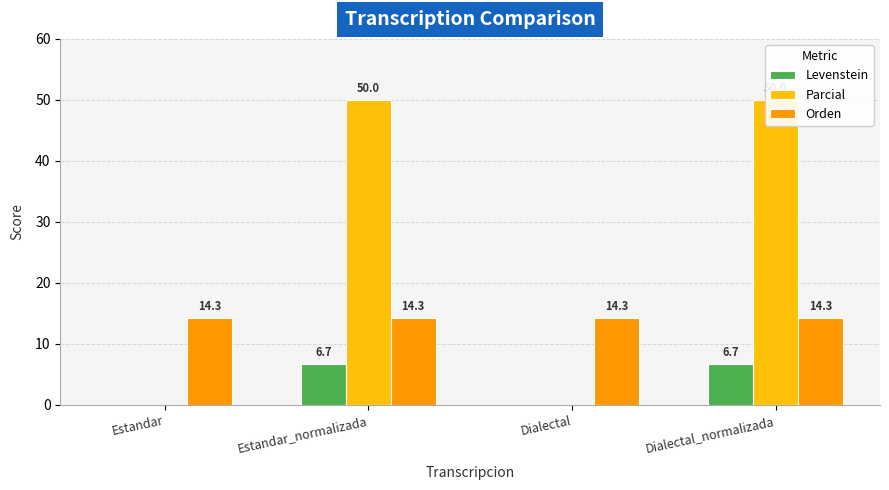

Reading right to left, what are all the values shown in this chart?

Levenstein: Dialectal_normalizada=6.7	Dialectal=0.0	Estandar_normalizada=6.7	Estandar=0.0
Parcial: Dialectal_normalizada=50.0	Dialectal=0.0	Estandar_normalizada=50.0	Estandar=0.0
Orden: Dialectal_normalizada=14.3	Dialectal=14.3	Estandar_normalizada=14.3	Estandar=14.3